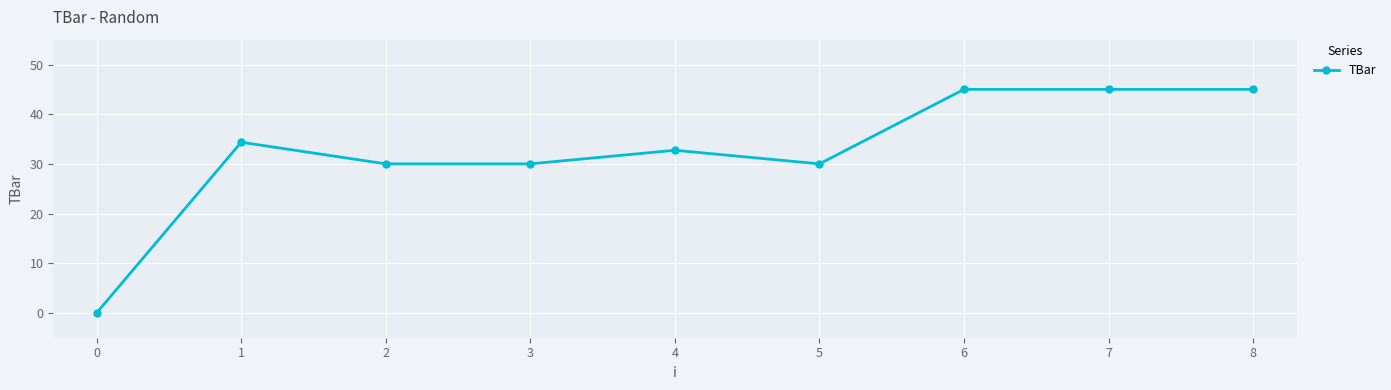

What is the value of the 3rd point from the left?

30.0